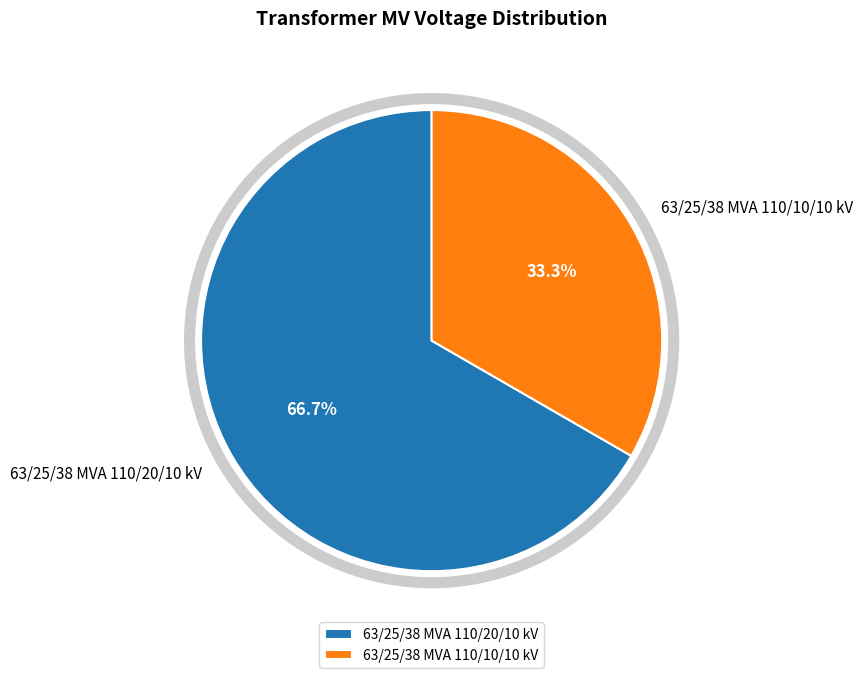

What is the largest slice in the pie chart?

63/25/38 MVA 110/20/10 kV